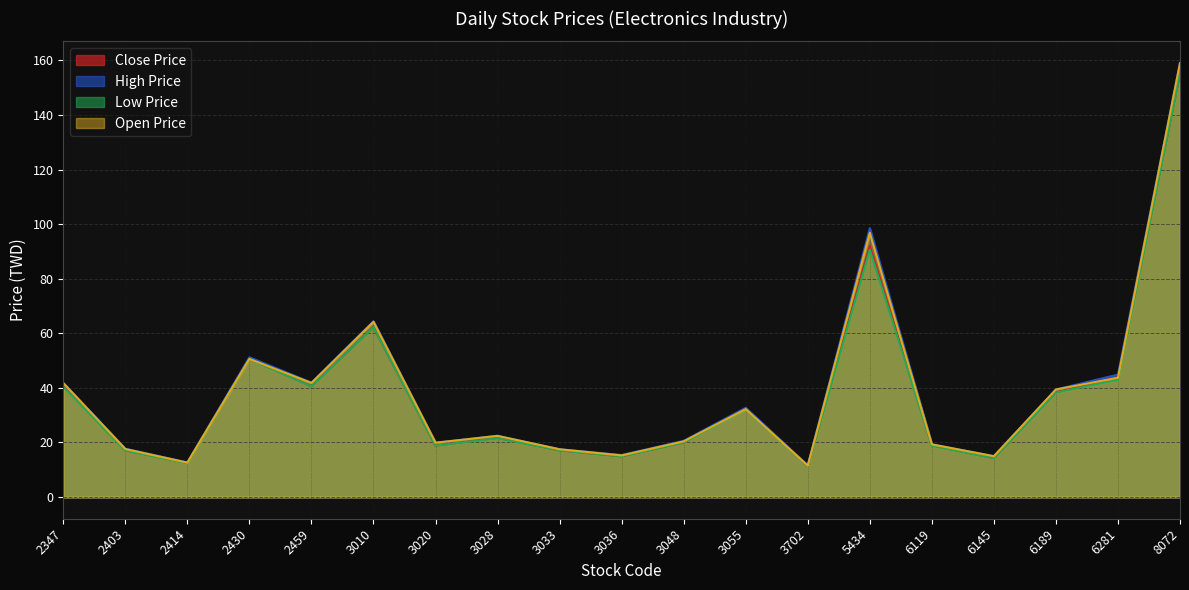

What is the value of the High Price point at the 17th from the left?

39.4